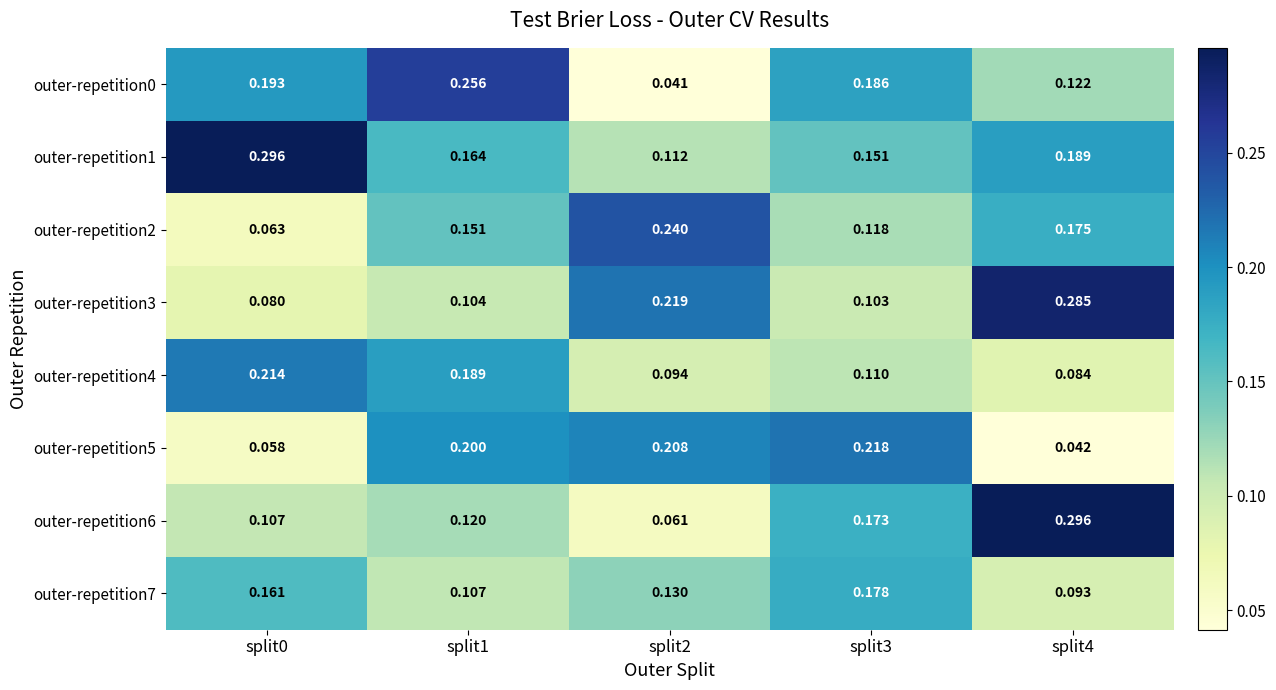

Is the value of outer-repetition0 at split1 greater than the value of outer-repetition6 at split2?

Yes